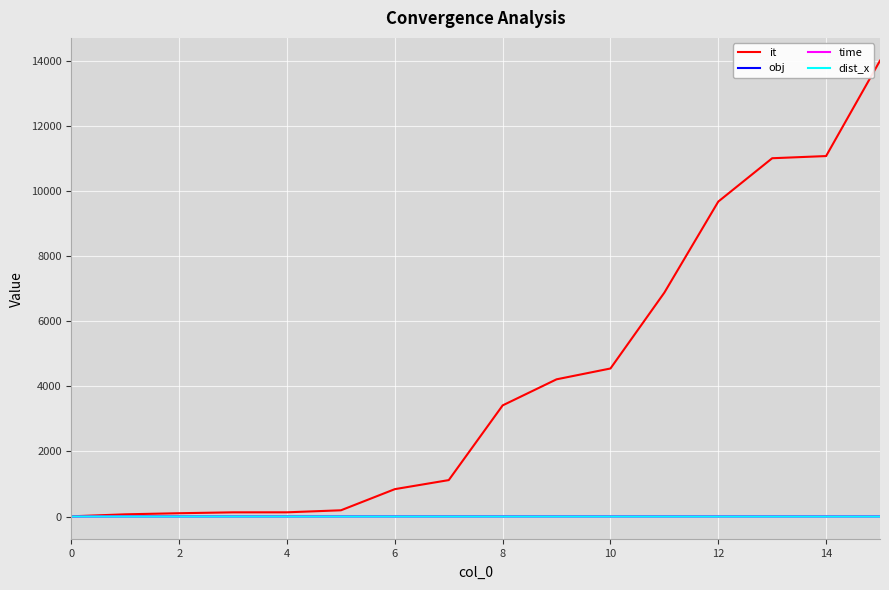

What is the maximum value shown in the chart?

14009.0